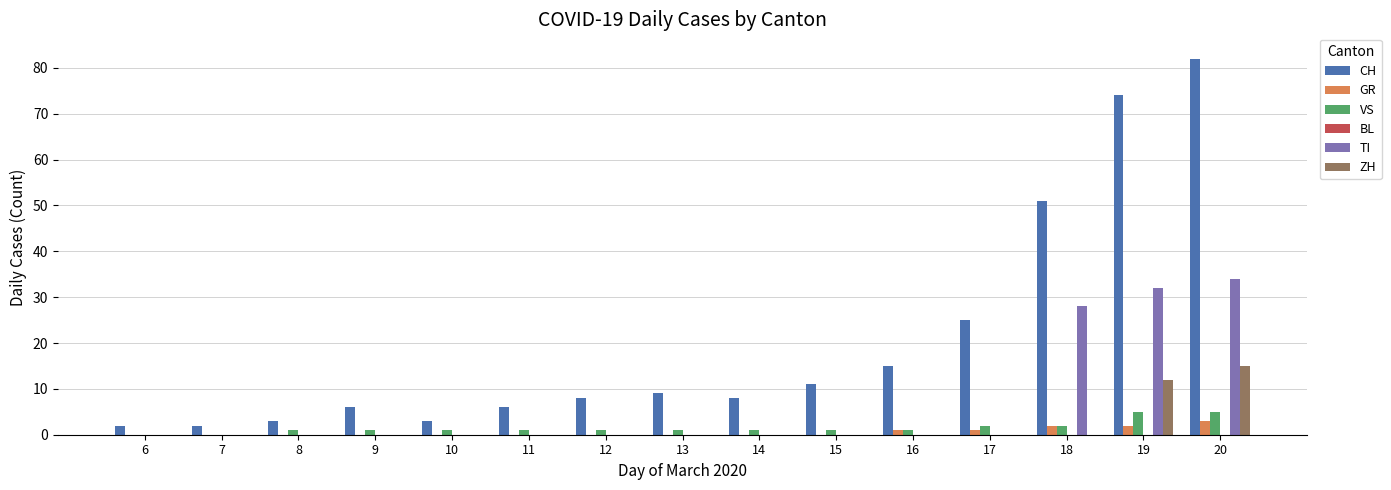

Which series changed the most between 14 and 19?

CH